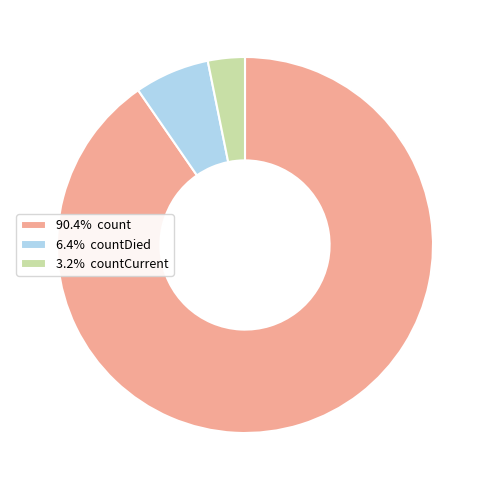

Do 3.2% countCurrent and 6.4% countDied together represent more than half of the pie?

No